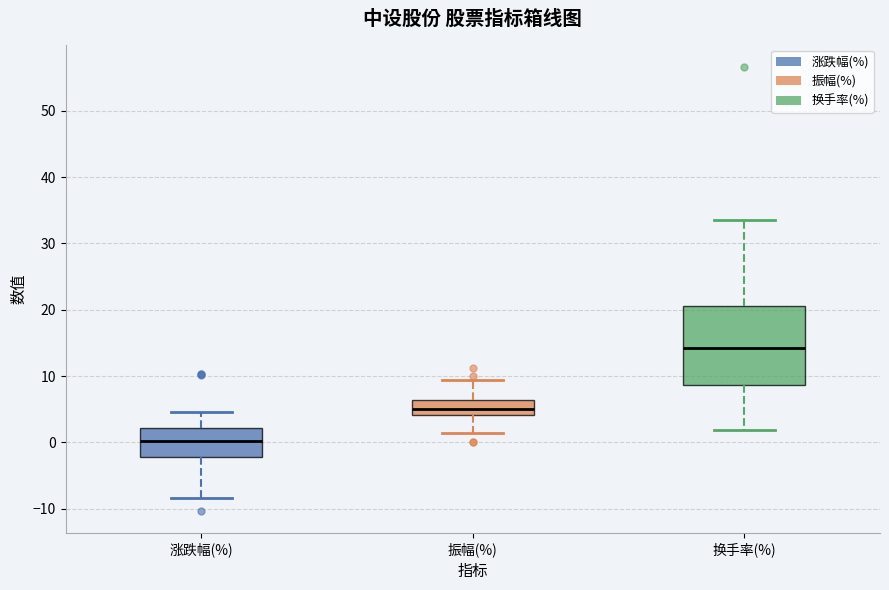

Where is the upper edge of the box for 涨跌幅(%) on the y-axis? The values are not printed on the chart, so give them approximately, as read against the axis.

2